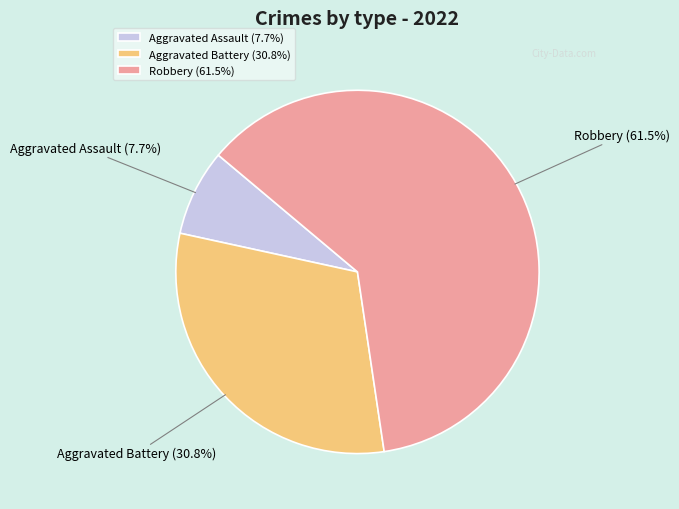

Is it true that Robbery is 54% of the pie?

False